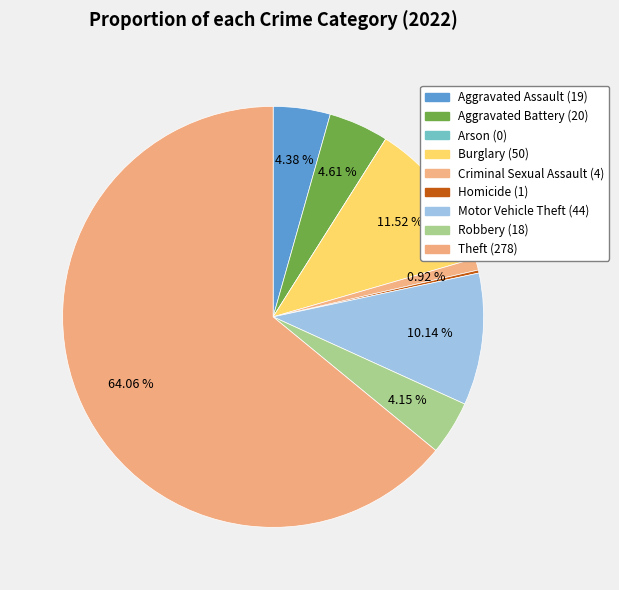

Is there a majority slice in this chart?

Yes